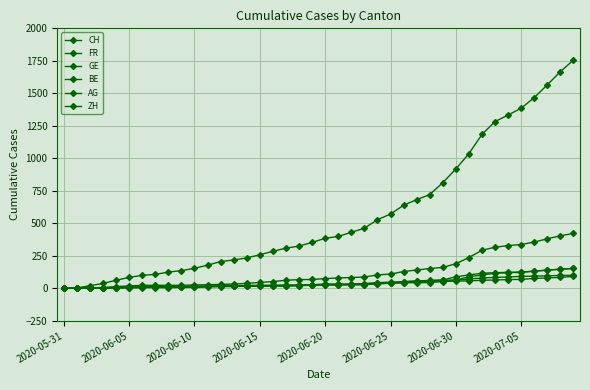

How many distinct data groups are displayed?

6